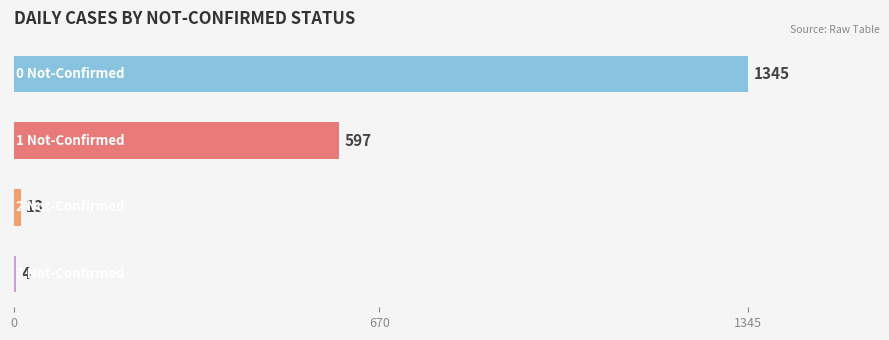

What is the maximum value shown in the chart?

1345